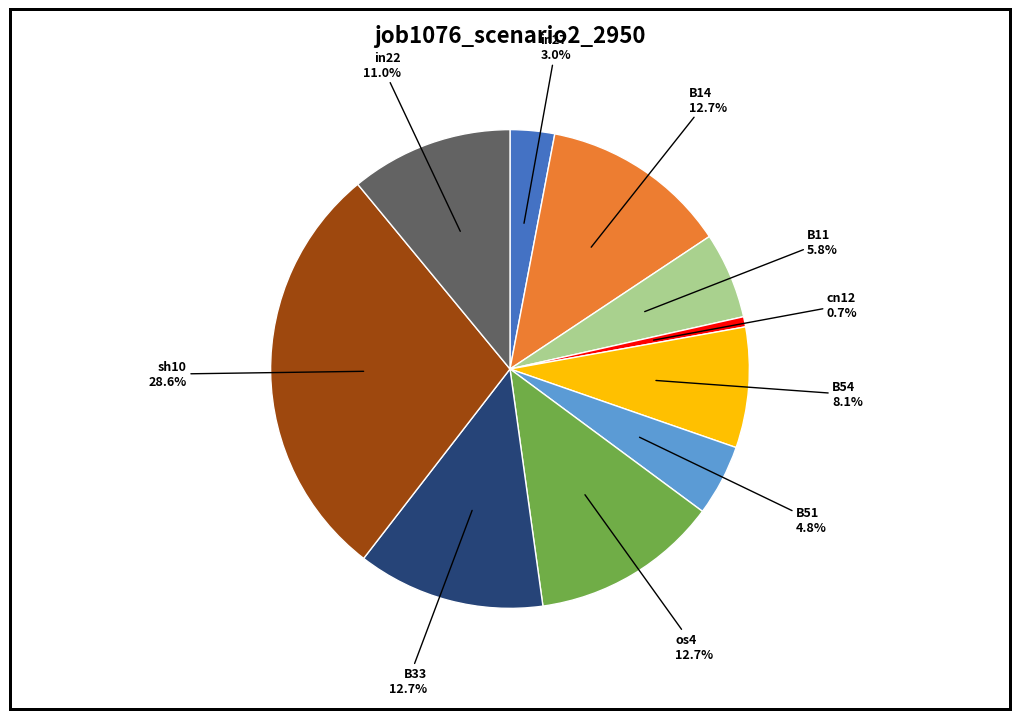

How many segments does this pie chart have?

10